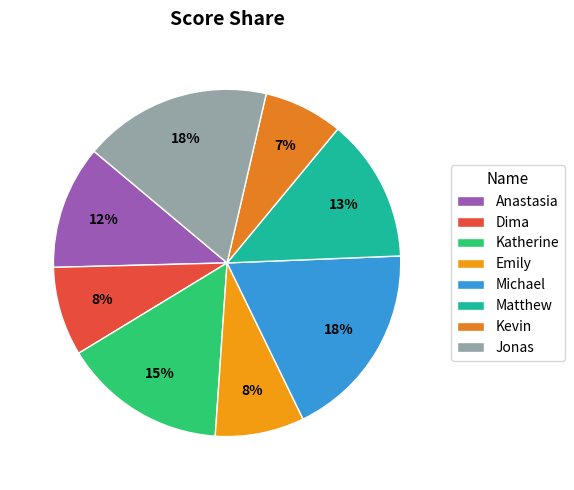

How many segments does this pie chart have?

8